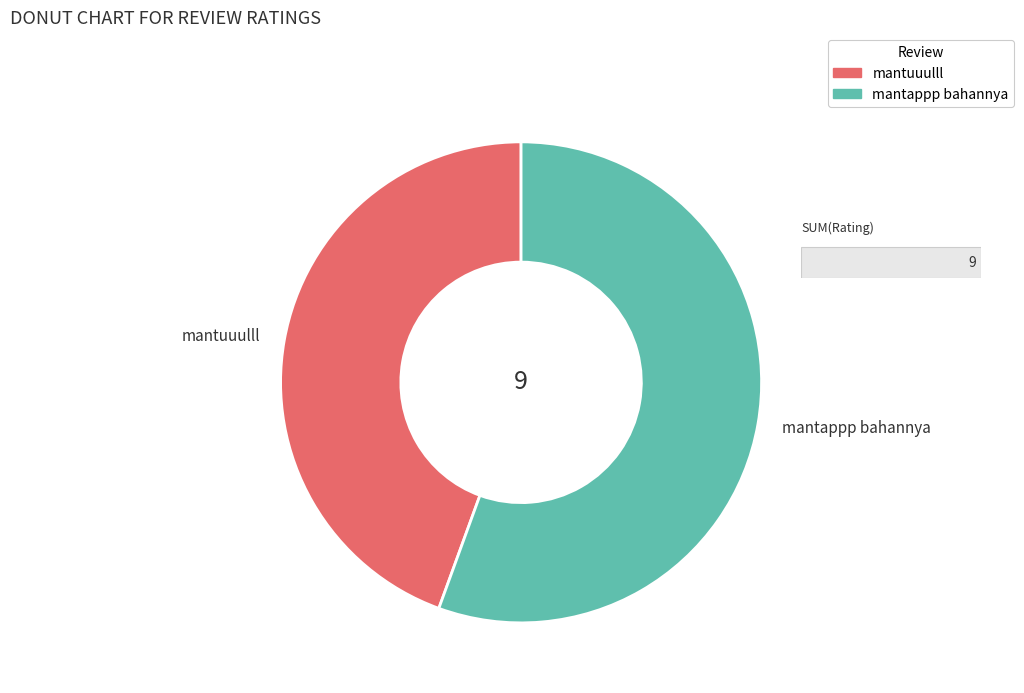

Between mantappp bahannya and mantuuulll, which is larger?

mantappp bahannya